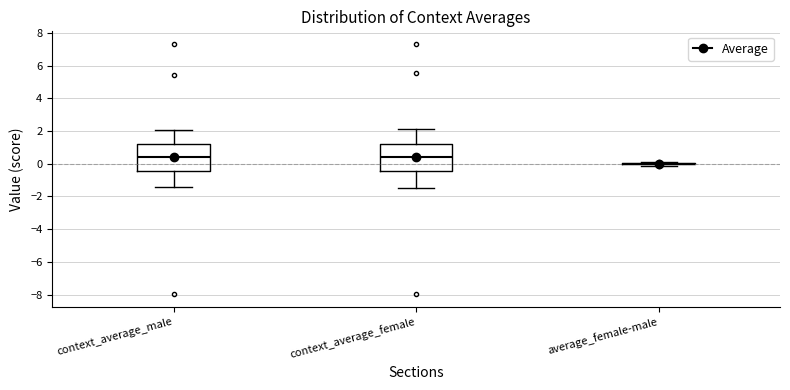

Reading left to right, read every box against the y-axis: the position of its median line, the range the box covers, and the ends of its whiskers. The values are not printed on the chart, so give them approximately, as read against the axis.

context_average_male: median 0.4, box -0.4 to 1.2, whiskers -1.4 to 2.0
context_average_female: median 0.4, box -0.4 to 1.2, whiskers -1.4 to 2.2
average_female-male: box collapsed to a line at 0.0, whiskers -0.2 to 0.2